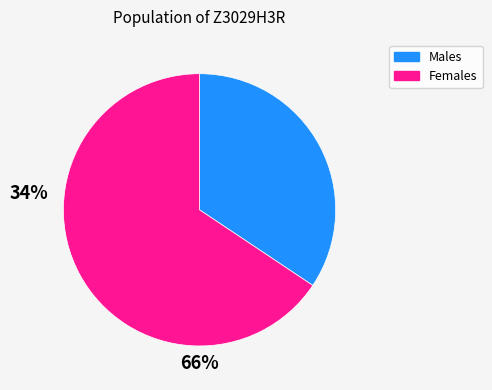

Does any single category account for the majority?

Yes